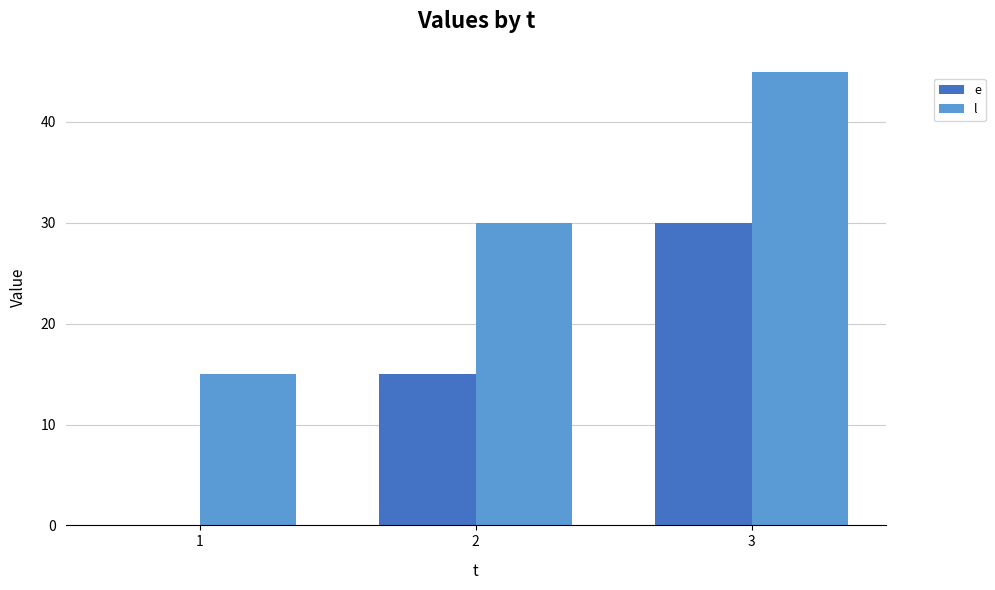

How many groups of bars are there?

3